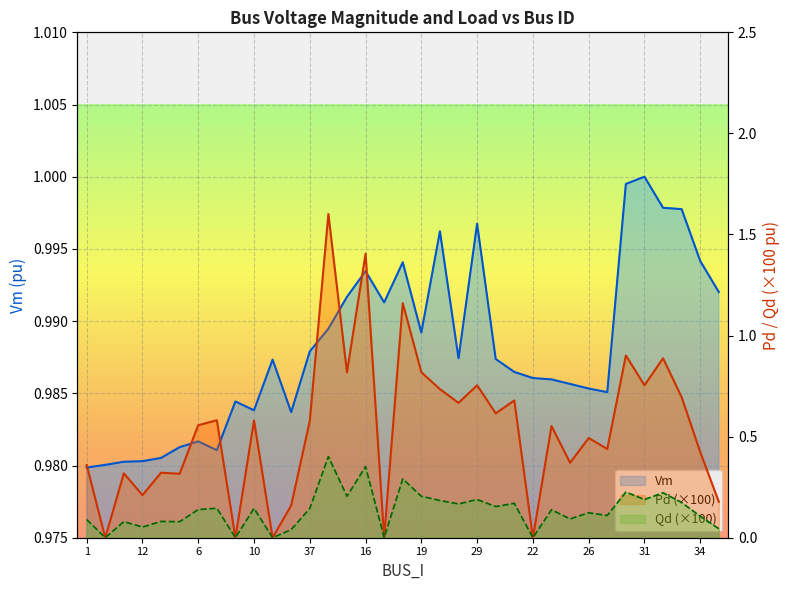

Which category has the lowest value in the Qd series?

3